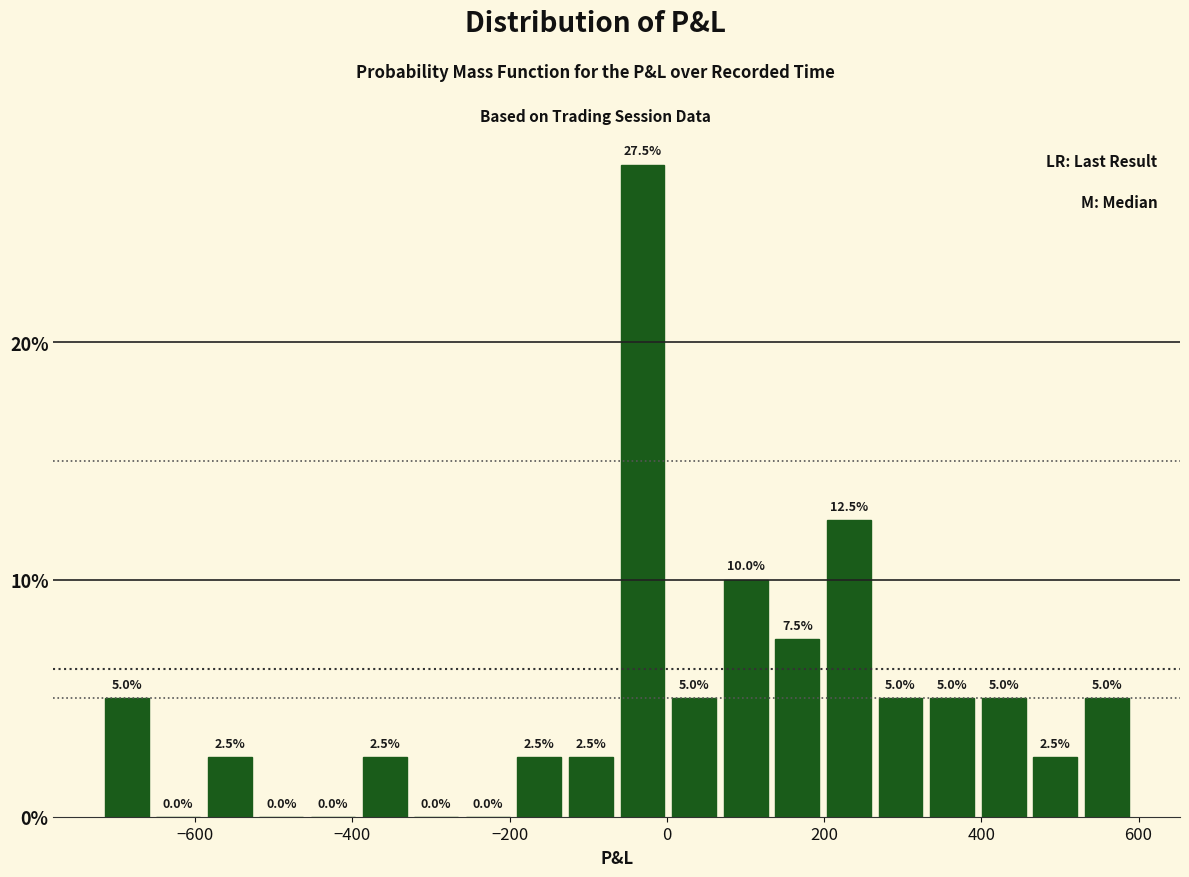

Read against the x-axis, roughly where is the centre of the tallest bar?

-40